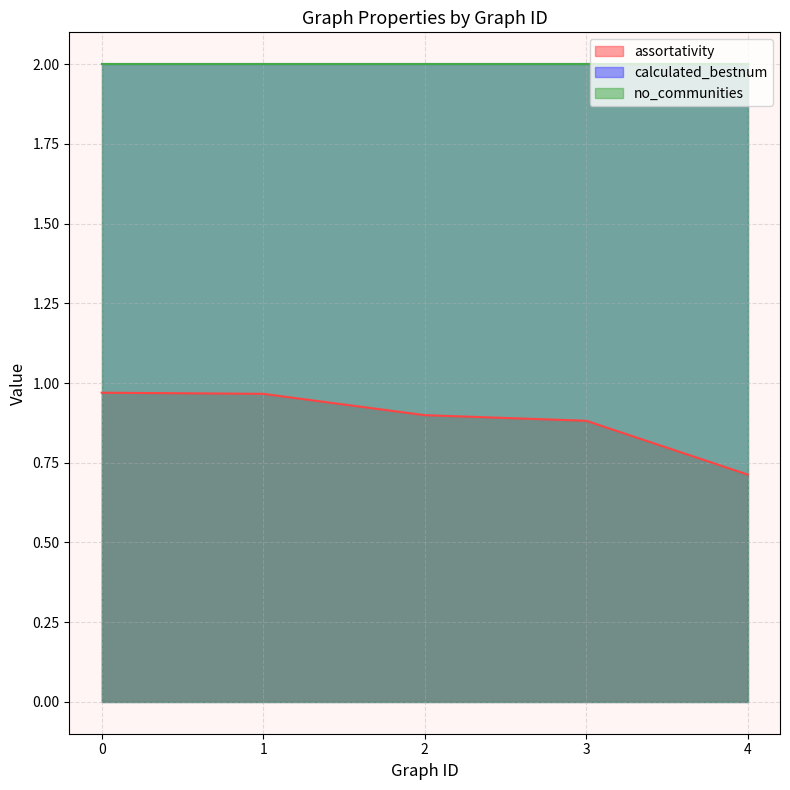

How many lines are shown in the chart?

3